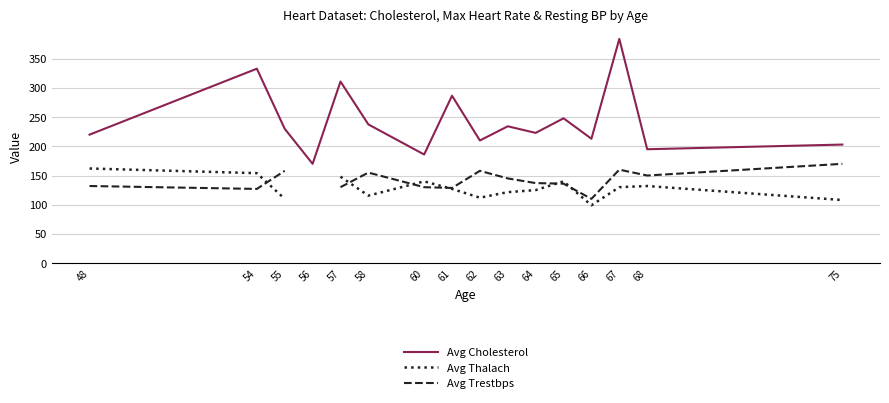

How many data points does each series have?

16